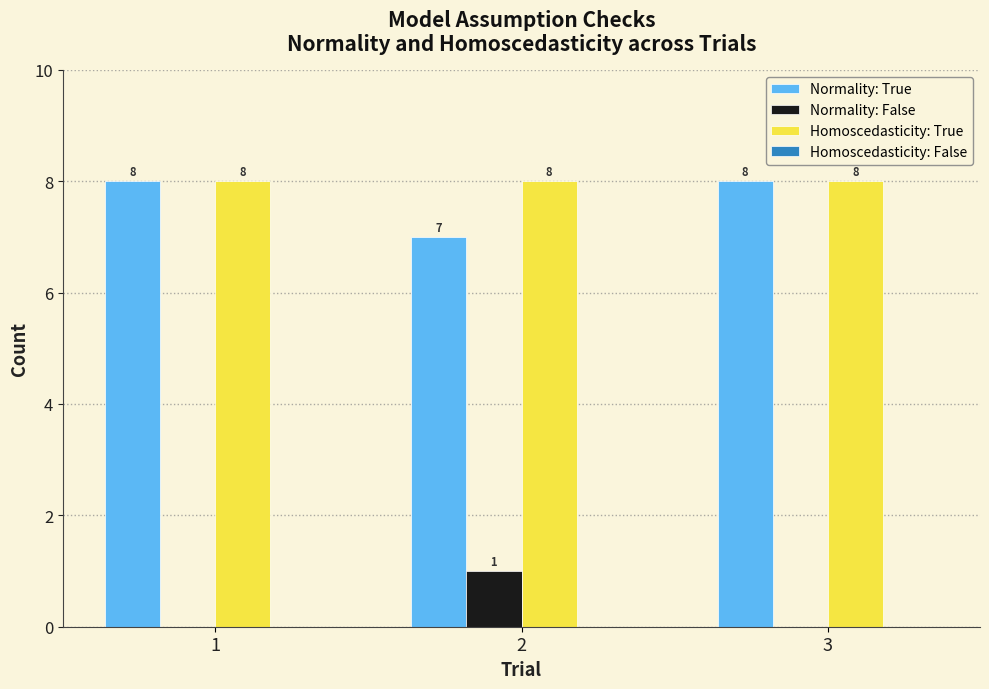

Reading left to right, transcribe all the data shown in this chart.

Normality: True: 1=8	2=7	3=8
Normality: False: 1=0	2=1	3=0
Homoscedasticity: True: 1=8	2=8	3=8